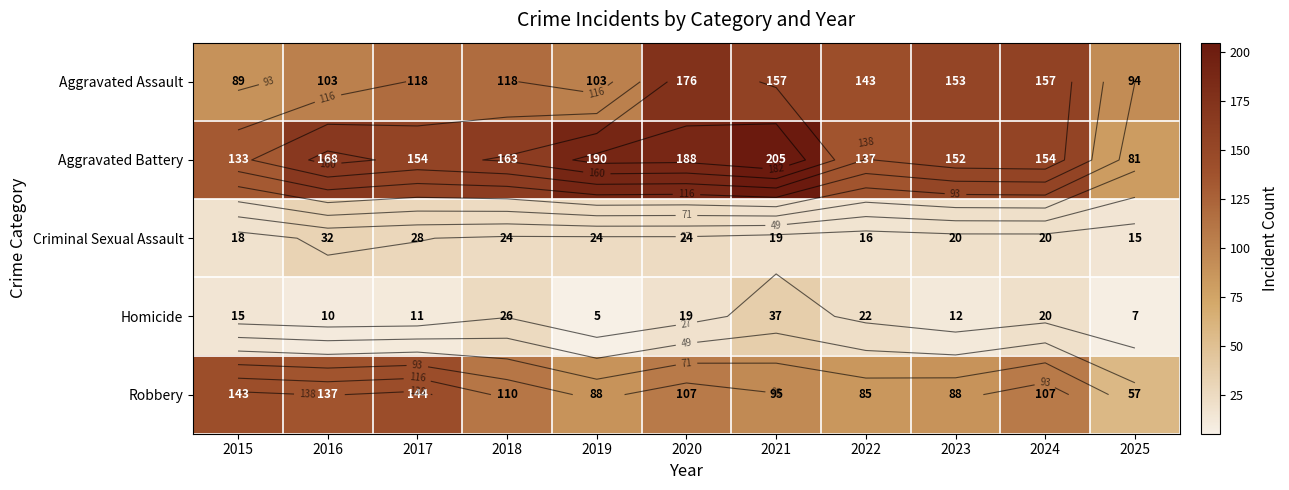

What is the total value across all series at 2016?

450